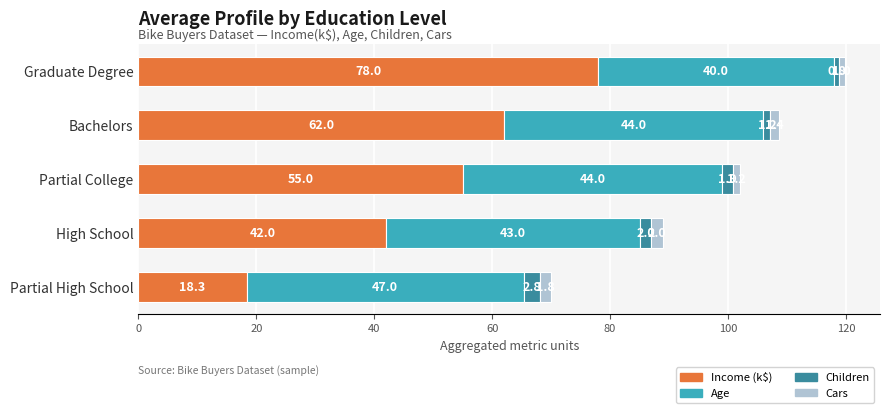

What is the difference between the maximum and minimum values in the Income (k$) series?

59.7